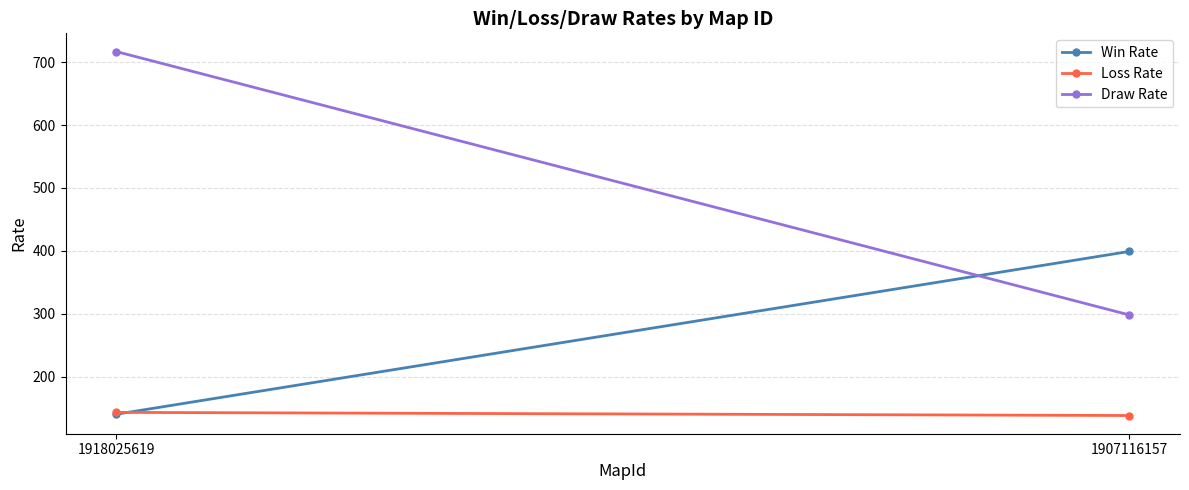

Reading right to left, list all the values displayed in this chart.

Win Rate: 1907116157=399	1918025619=140
Loss Rate: 1907116157=138	1918025619=143
Draw Rate: 1907116157=298	1918025619=717